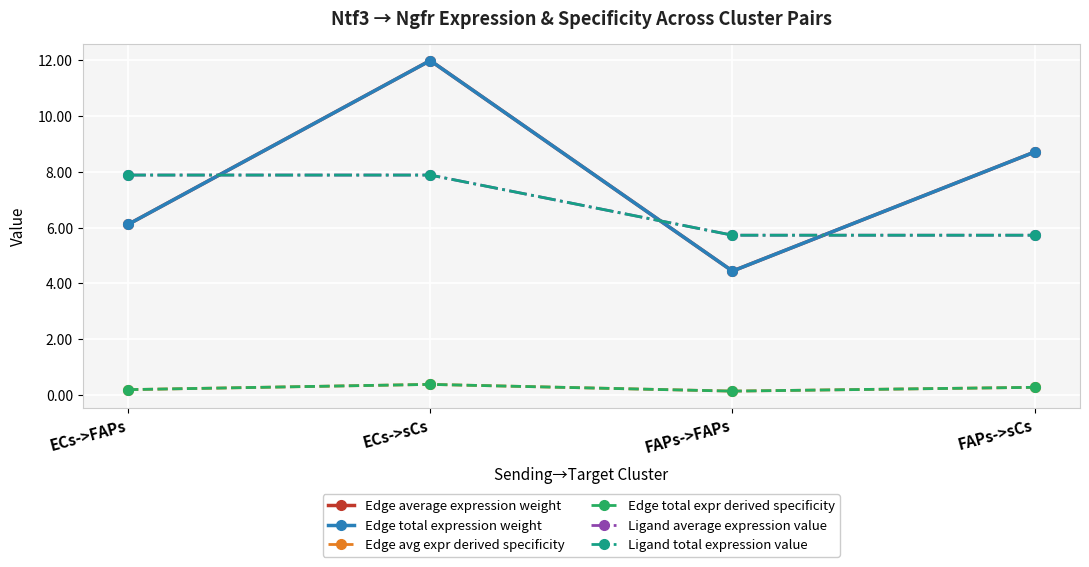

Does the chart have visible grid lines?

Yes